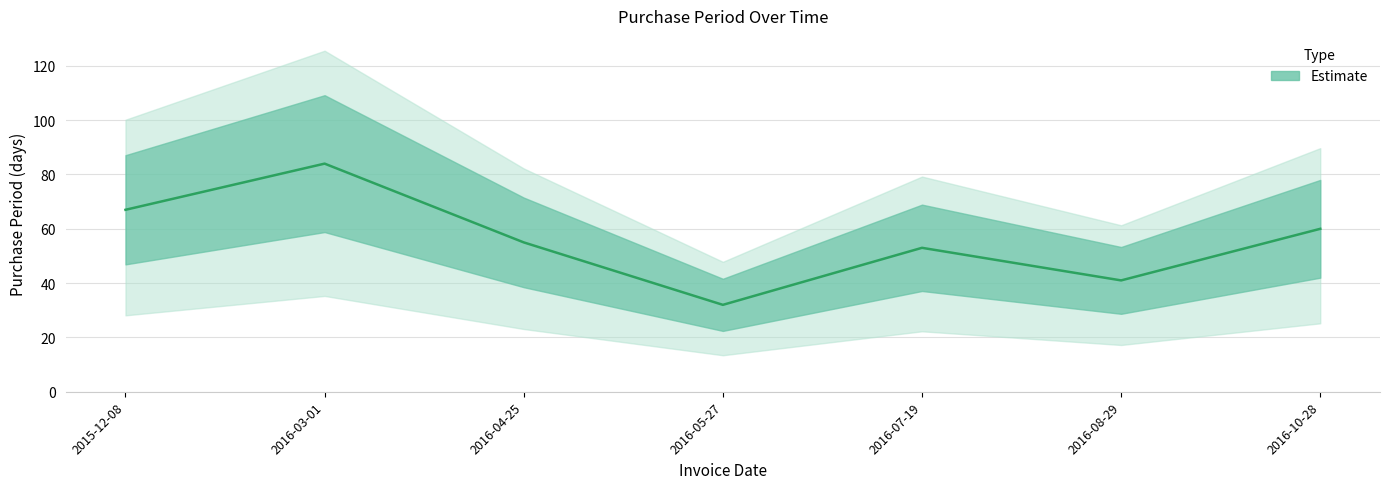

What is the ratio of the value at 2016-04-25 to the value at 2016-07-19?

1.0